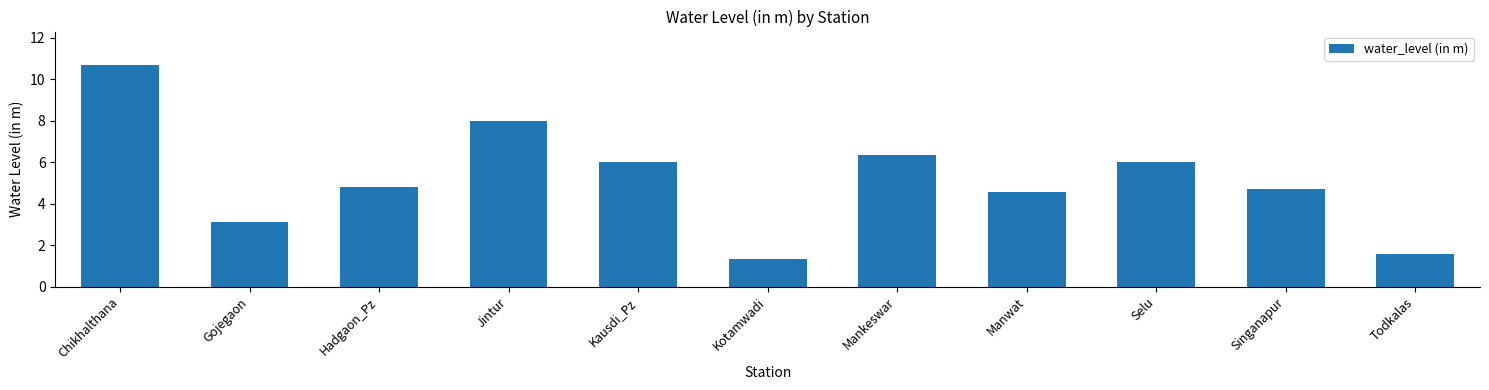

What is the ratio of the value at Selu to the value at Kotamwadi?

4.5